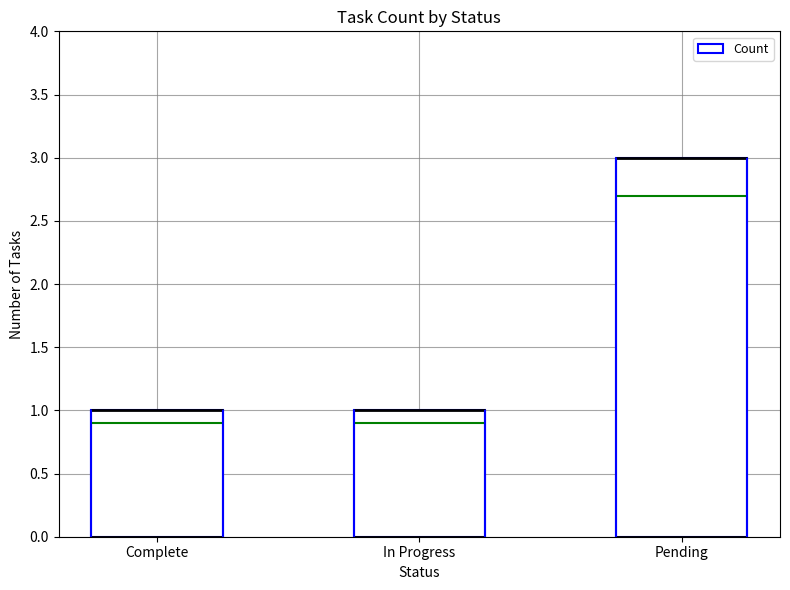

The chart shows a value of 1 at Complete. True or false?

True